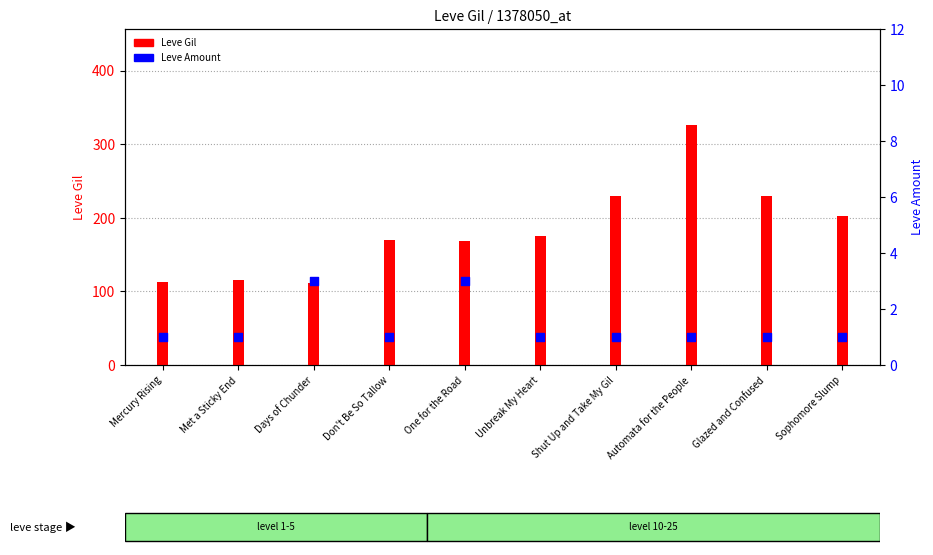

At which category is the sum across all series the highest?

Automata for the People